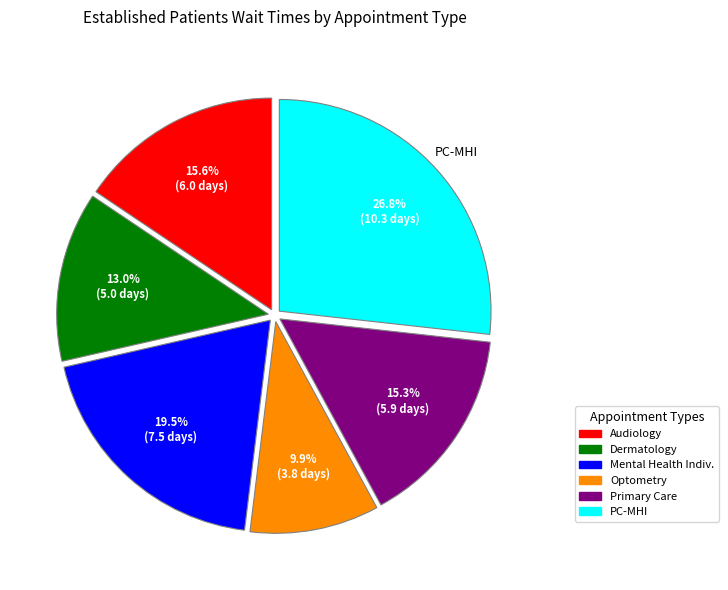

Is there a majority slice in this chart?

No